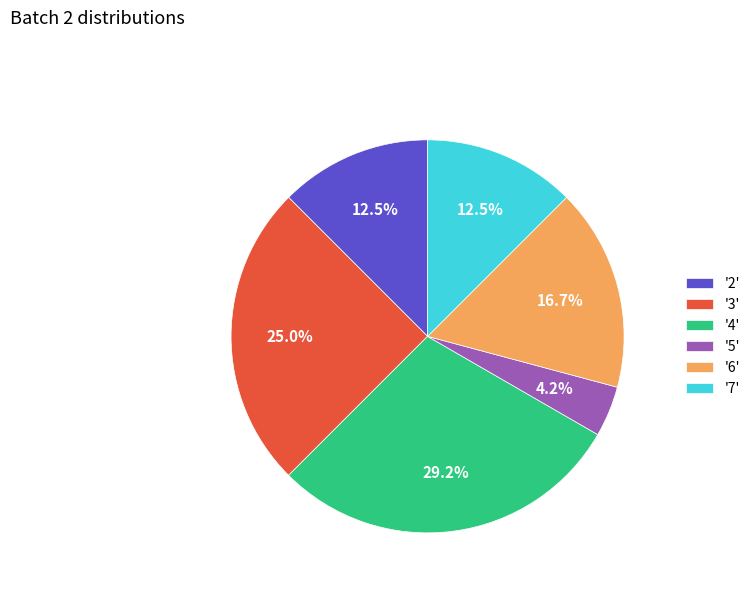

To the nearest percent, what is the average slice percentage?

17%